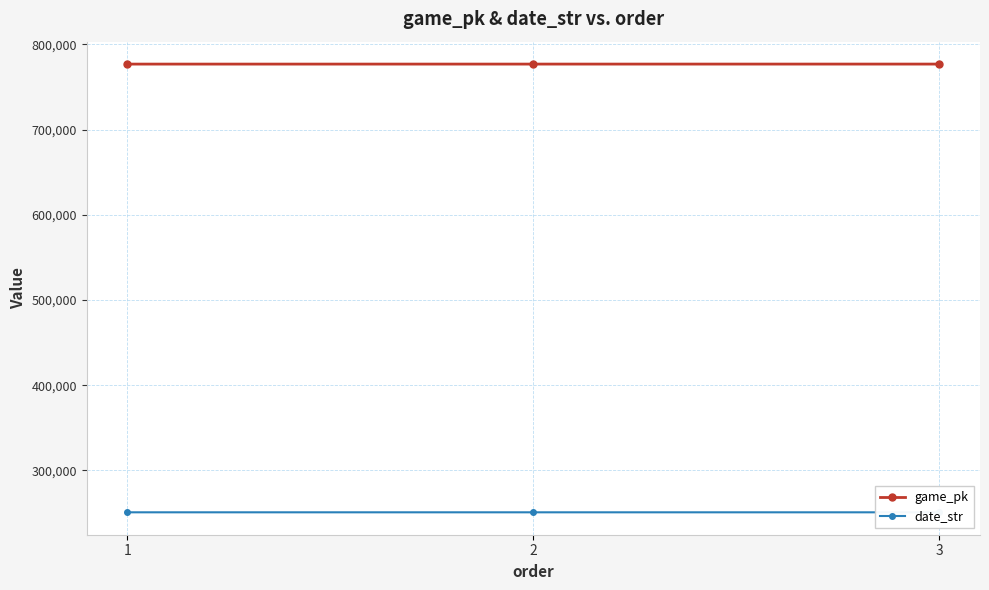

Which category has the lowest value across all series?

3